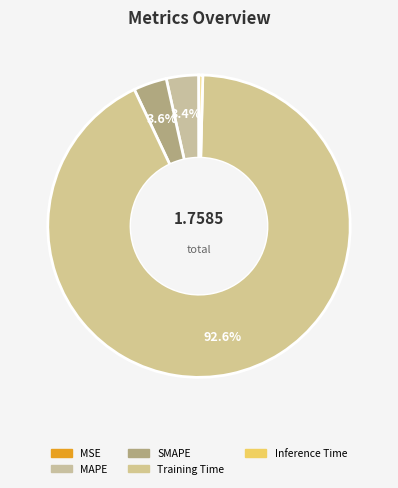

To the nearest percent, what percentage of the pie is MAPE?

3%